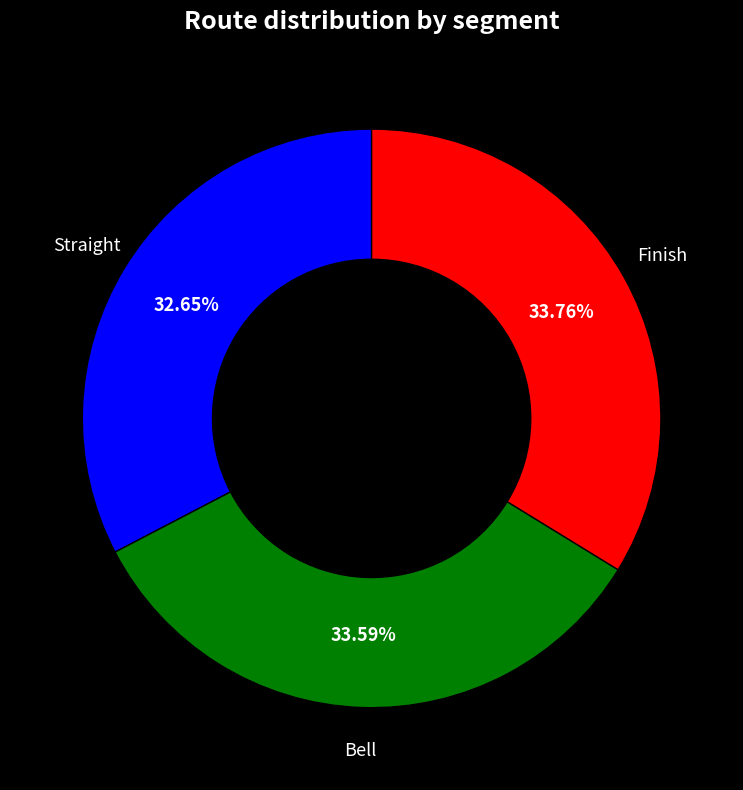

How many slices are in this pie chart?

3